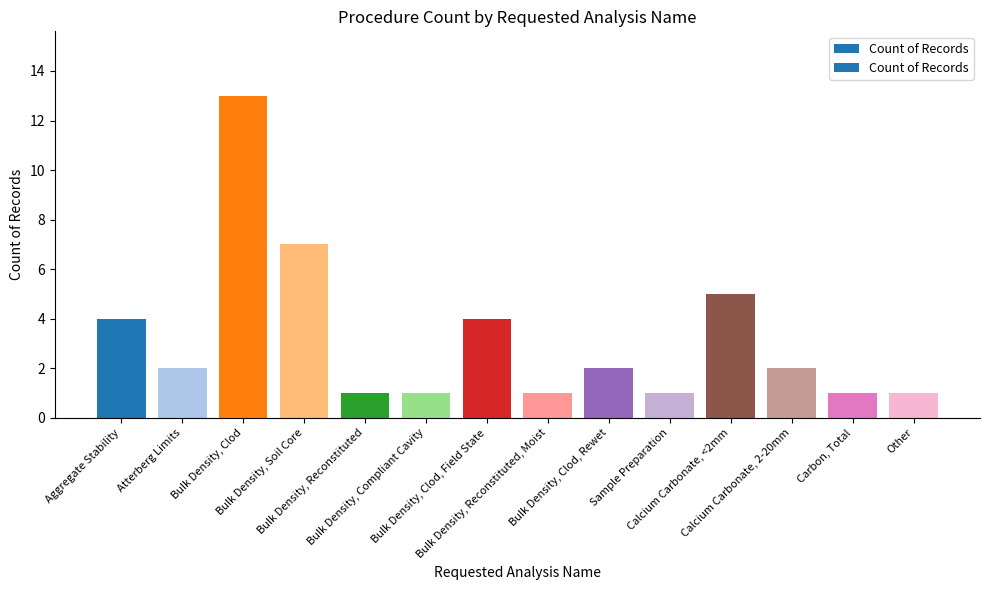

What is the maximum value shown in the chart?

13